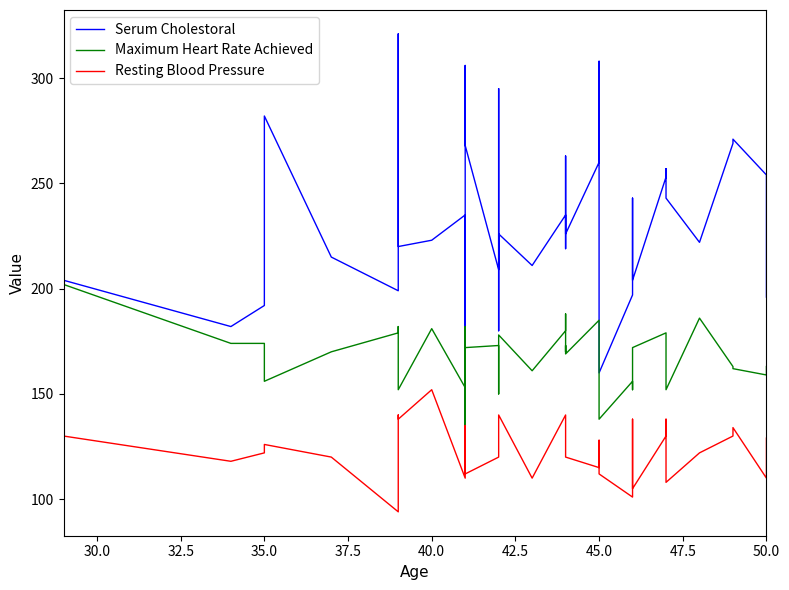

True or false: Serum Cholestoral and Maximum Heart Rate Achieved cross at least once.

True